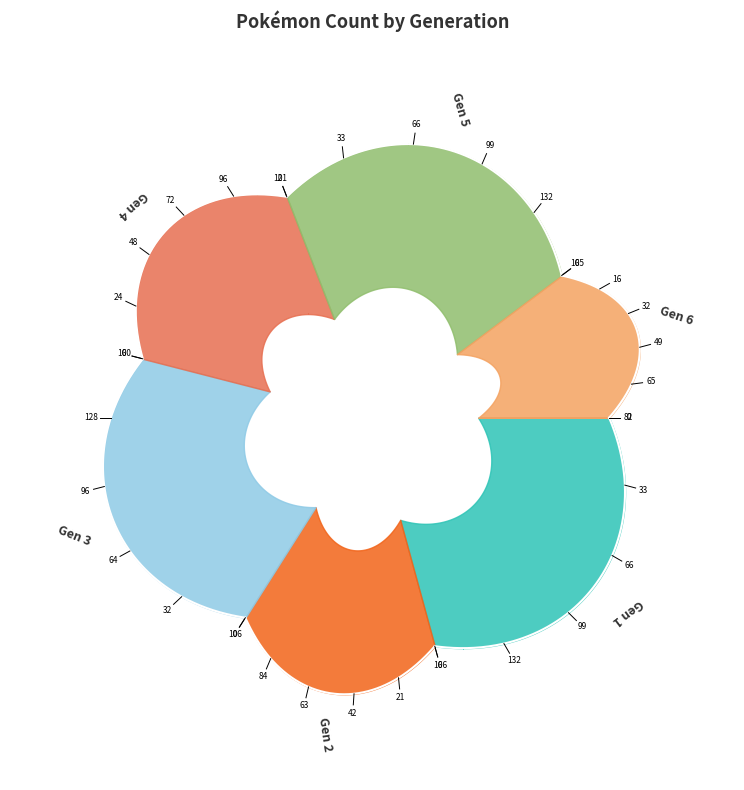

To the nearest percent, what is the combined percentage of Generation 2 and Generation 1?

34%